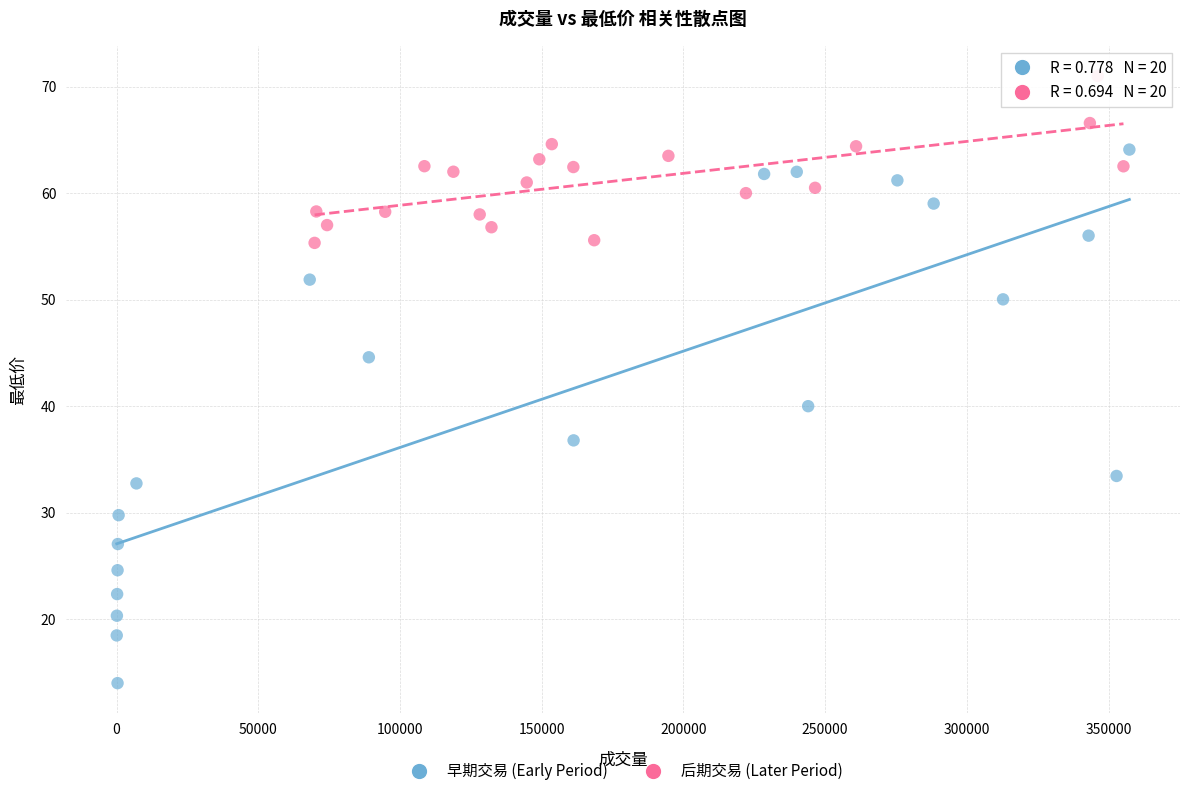

Which series has the largest Y range (max minus min)?

早期交易 (Early Period)